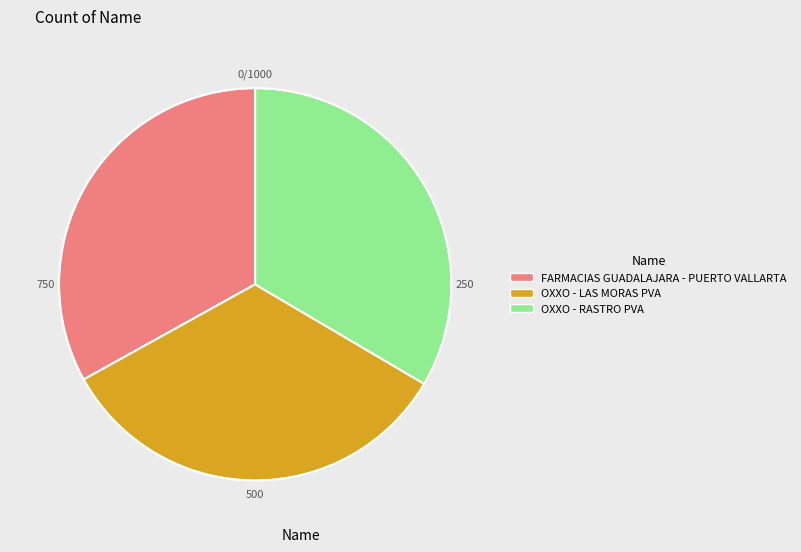

The OXXO - RASTRO PVA slice represents 39% of the pie. True or false?

False